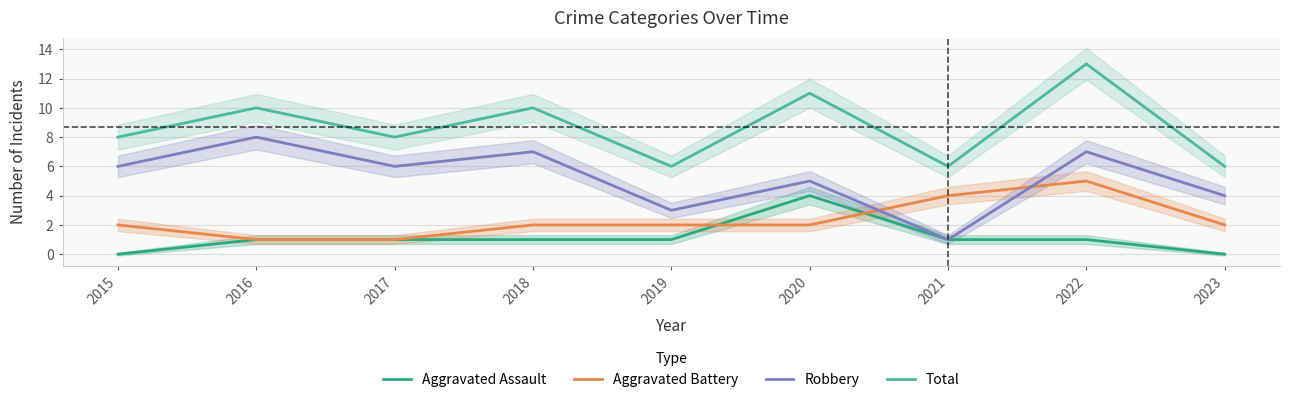

At how many categories does at least one series exceed 9?

4